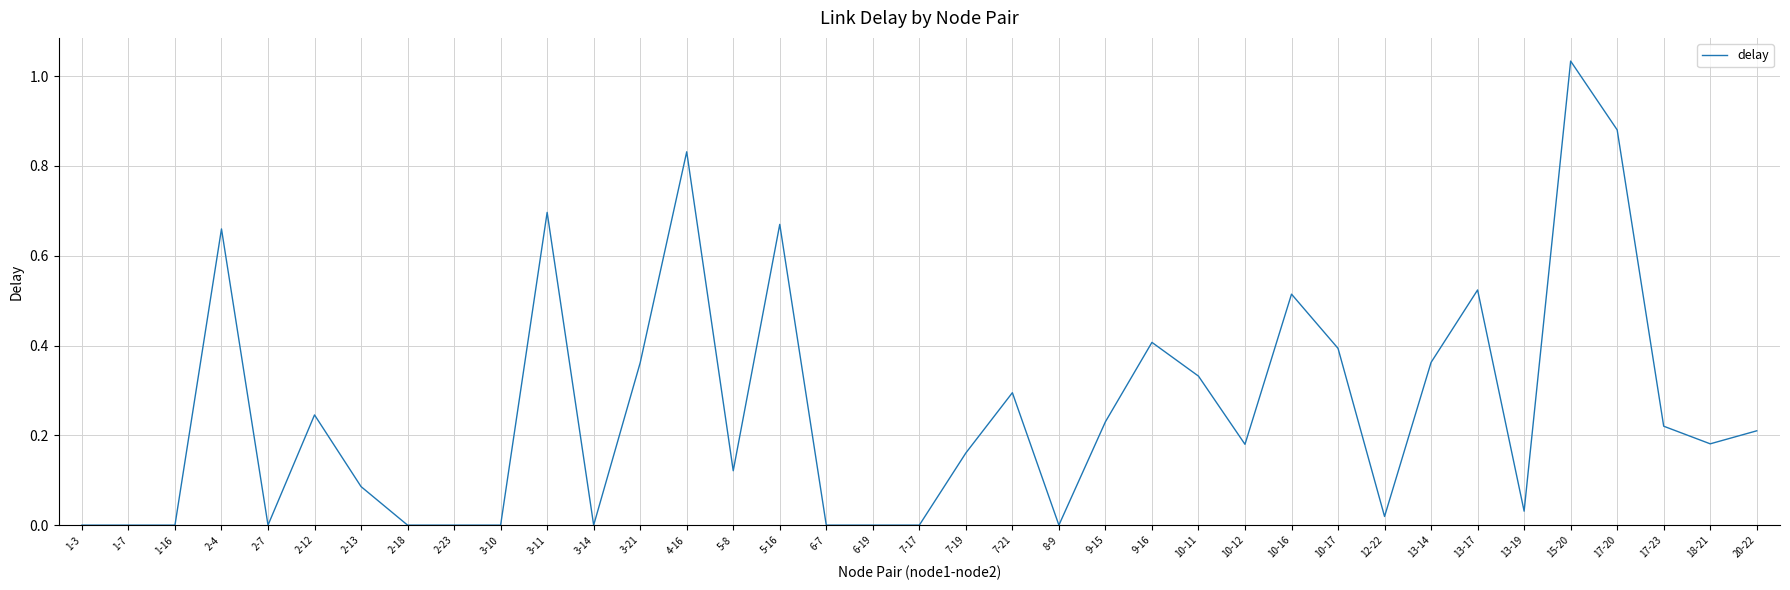

Which category has the highest value across all series?

15-20